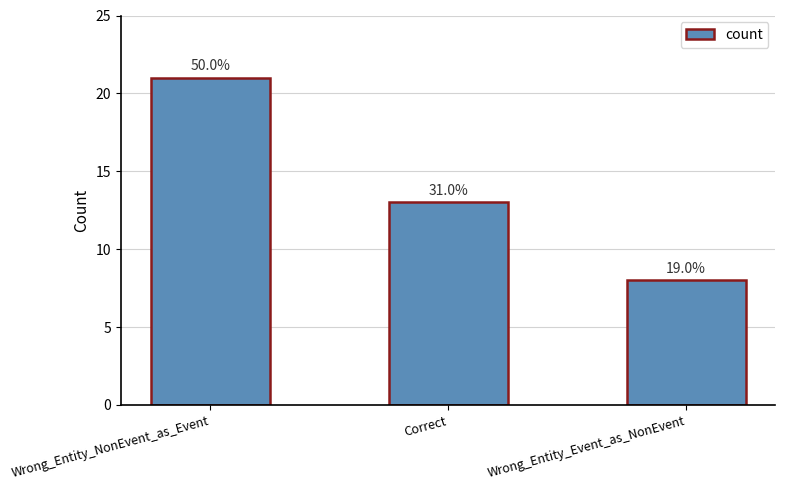

Which has a higher value, Wrong_Entity_Event_as_NonEvent or Correct?

Correct